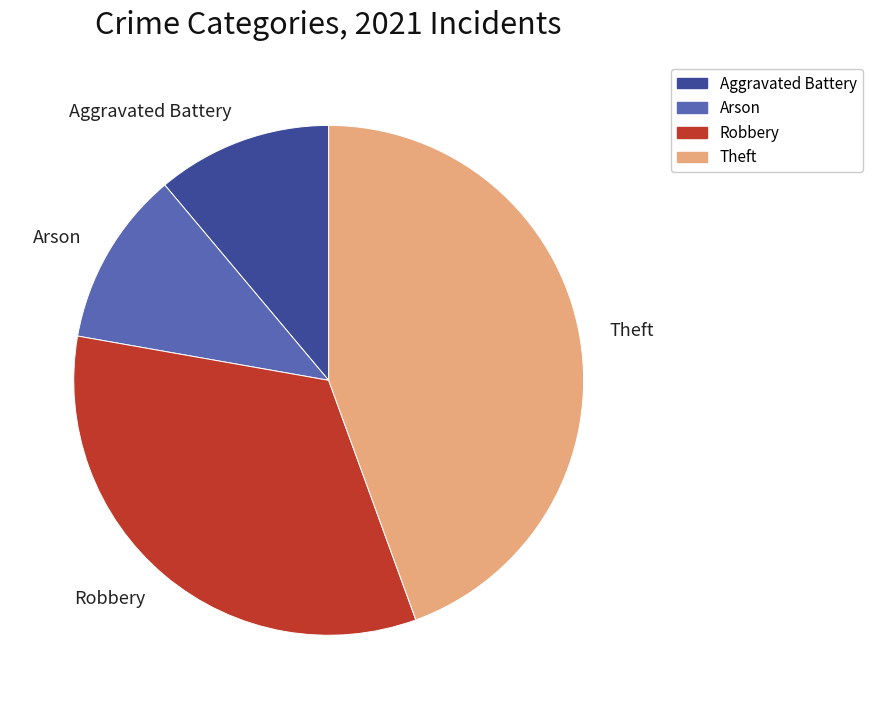

Which category has the biggest portion of the pie?

Theft